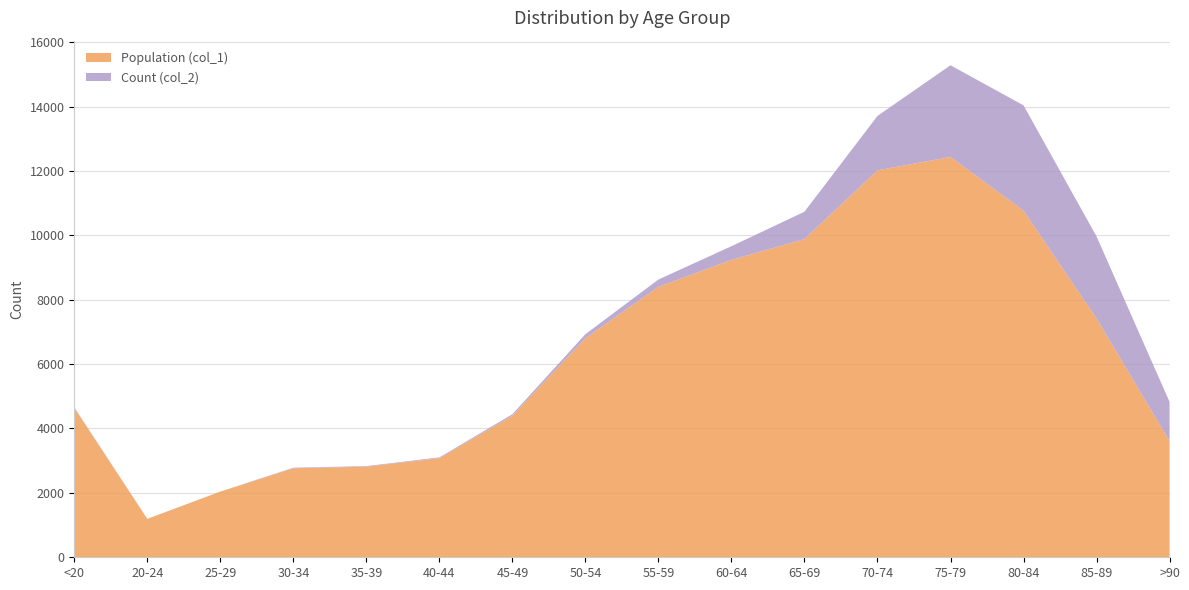

Reading left to right, what are all the values shown in this chart?

Population (col_1): 4641	1191	2038	2765	2814	3078	4396	6803	8400	9236	9883	12018	12434	10764	7417	3604
Count (col_2): 18	4	3	17	18	24	47	126	227	426	850	1690	2848	3273	2548	1224